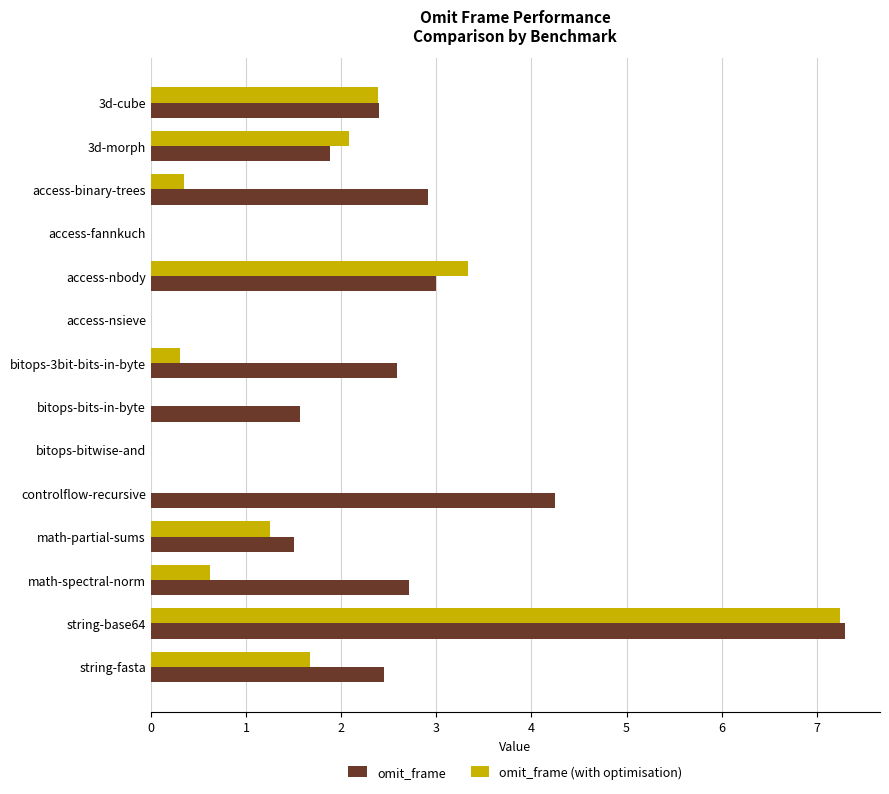

Which category has the highest value in the omit_frame (with optimisation) series?

string-base64